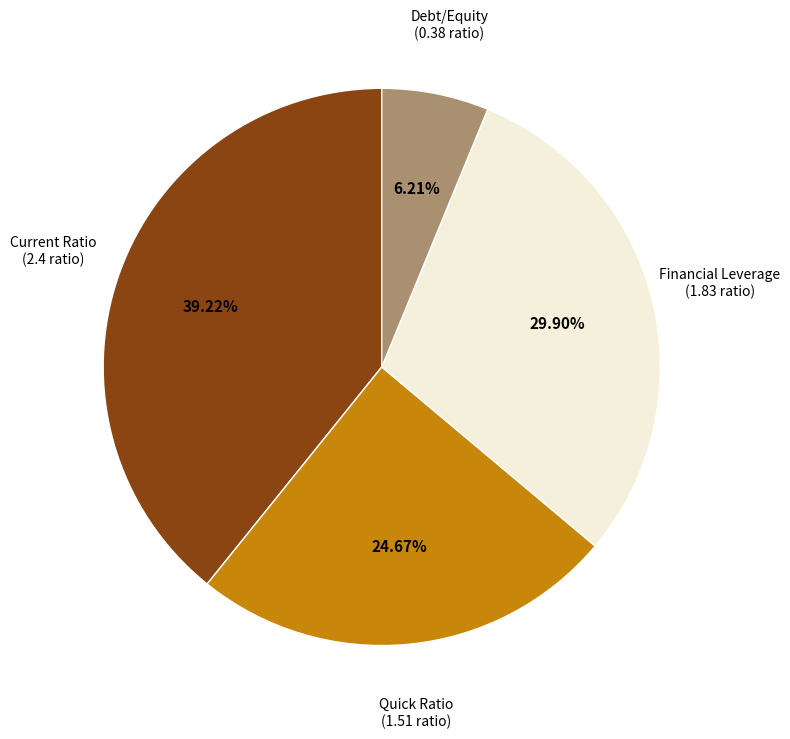

Does any single category account for the majority?

No